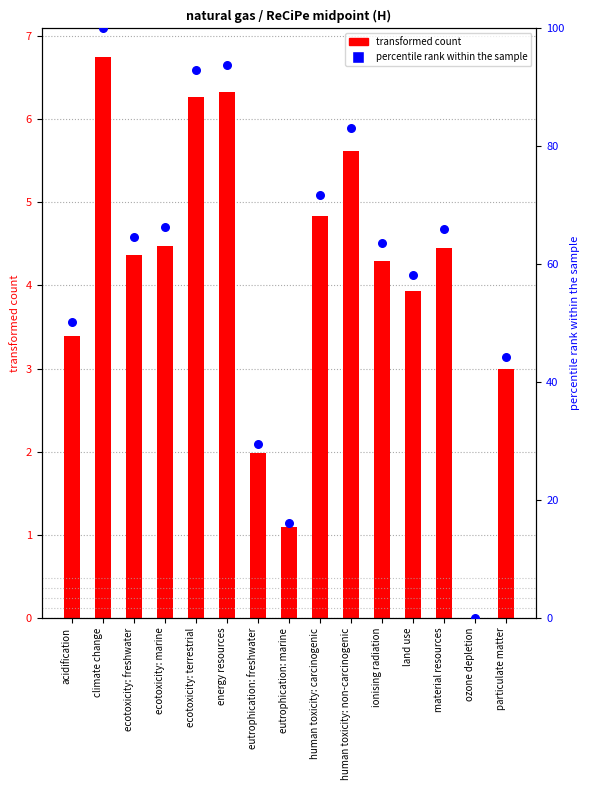

At how many categories does at least one series exceed 73?

4